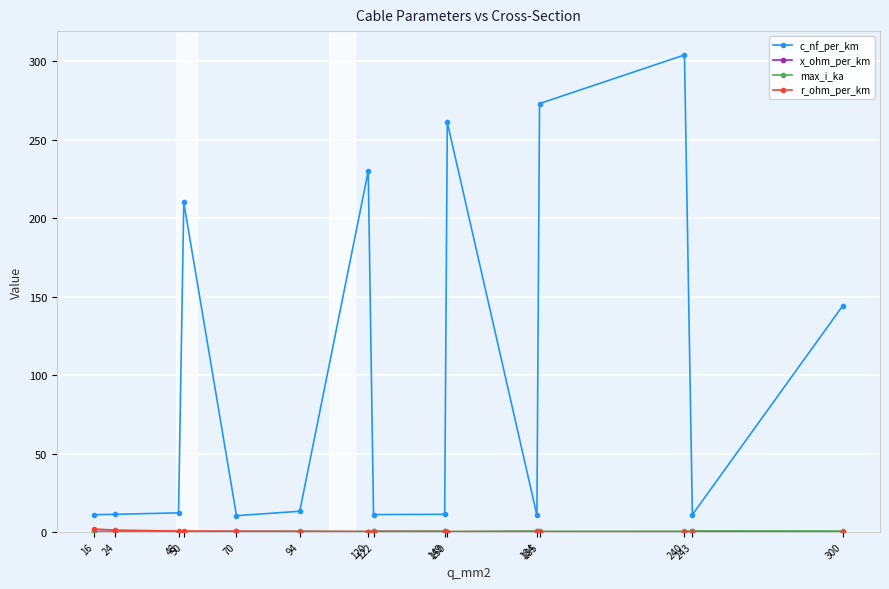

What is the greatest value displayed?

304.0